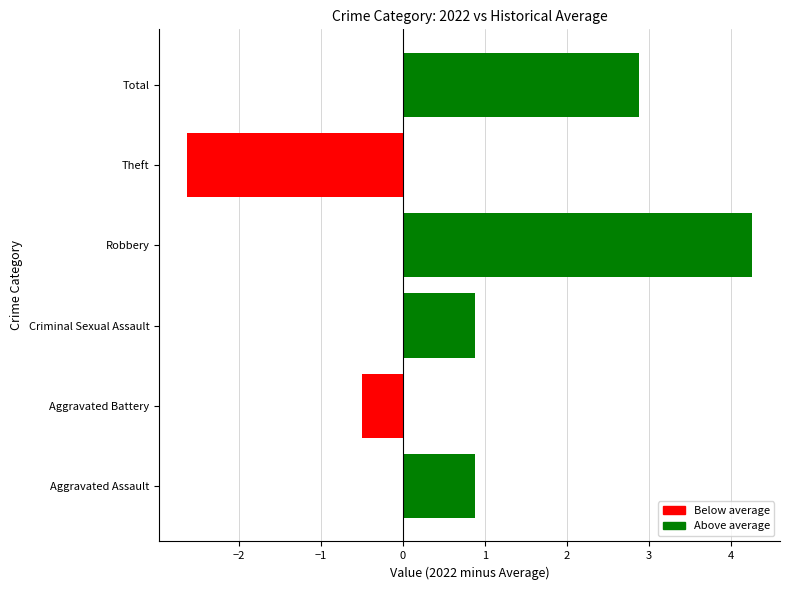

What is the difference between the maximum and minimum values?

6.9